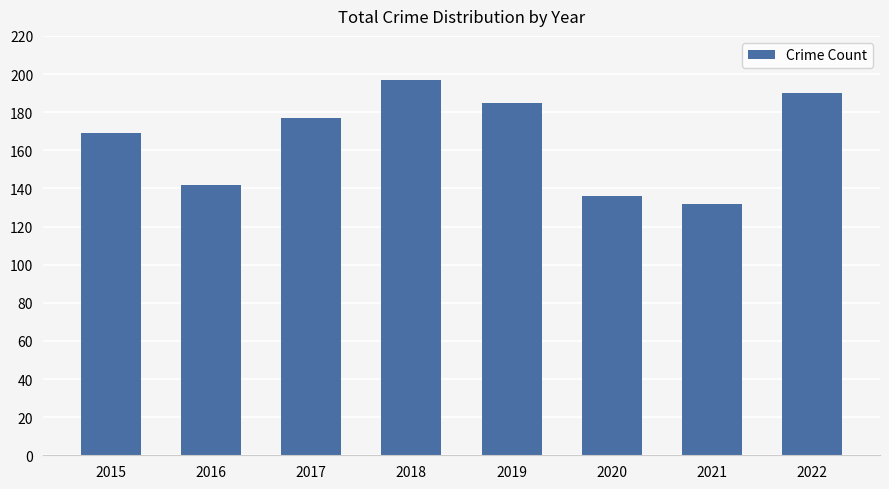

What is the maximum value shown in the chart?

197